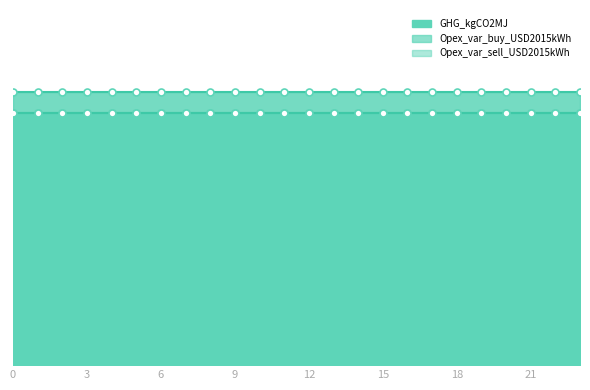

What is the sum of the Opex_var_buy_USD2015kWh values at 0 and 2?

0.2